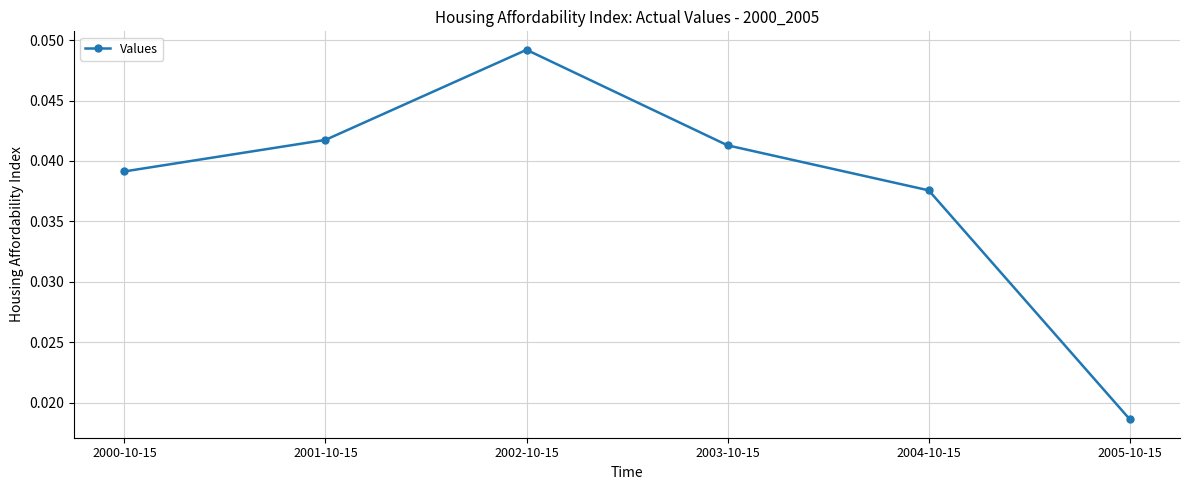

What is the sum of all values?

0.2